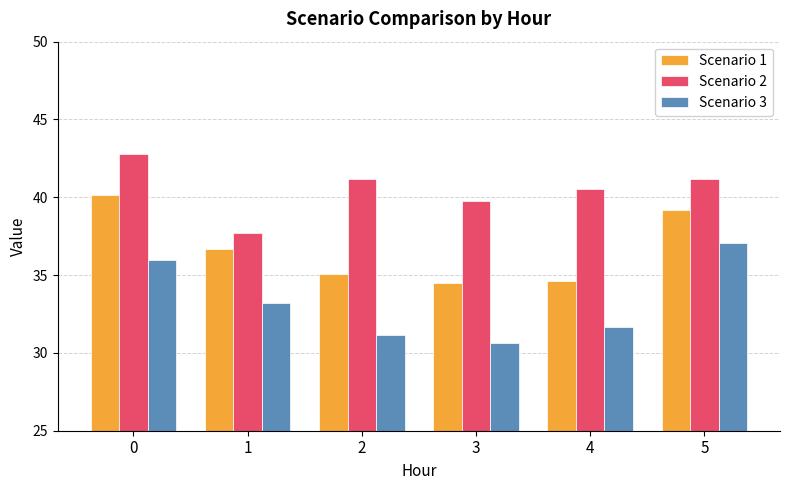

The value of Scenario 3 at 3 is 30.6. True or false?

True